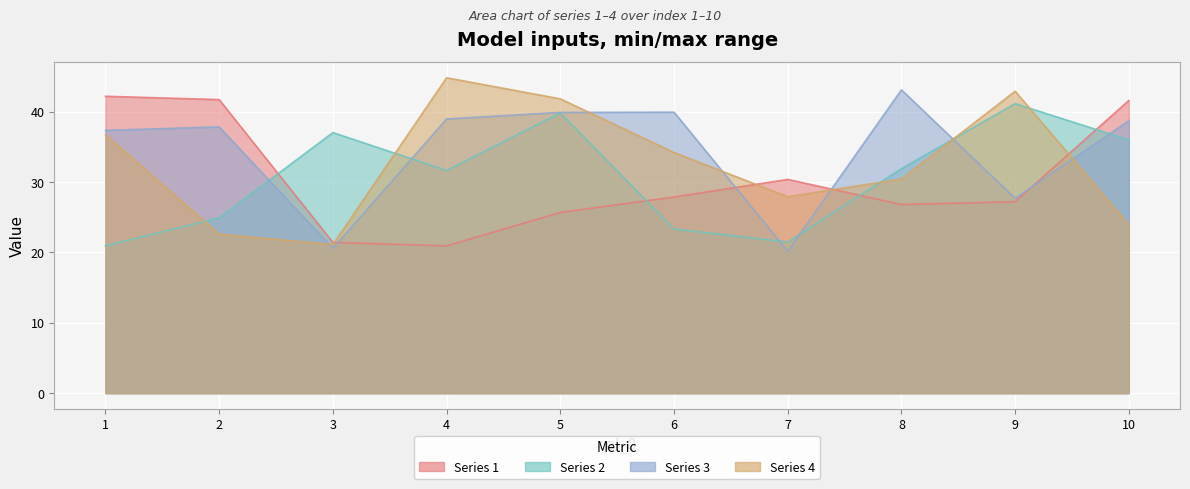

Where is 3 nearest to the value 31?

9